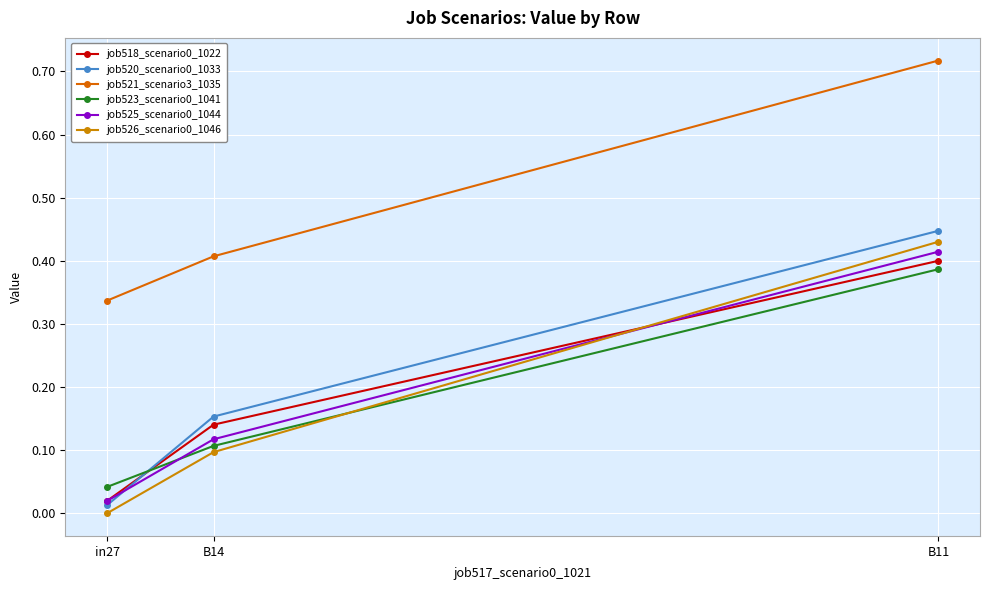

Is it true that job523_scenario0_1041 equals 0.1 at B14?

False